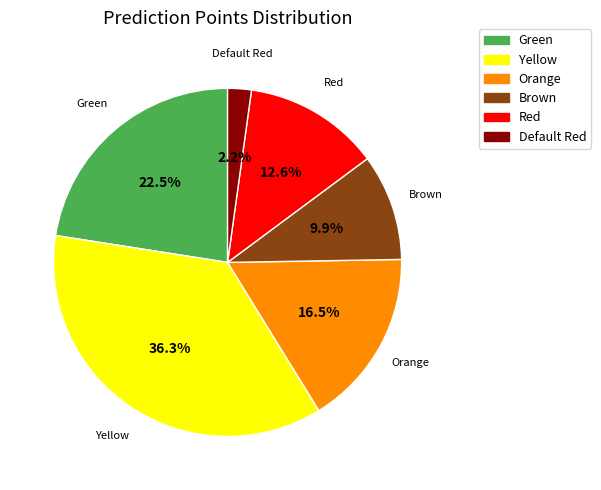

Which slice is the smallest?

Default Red